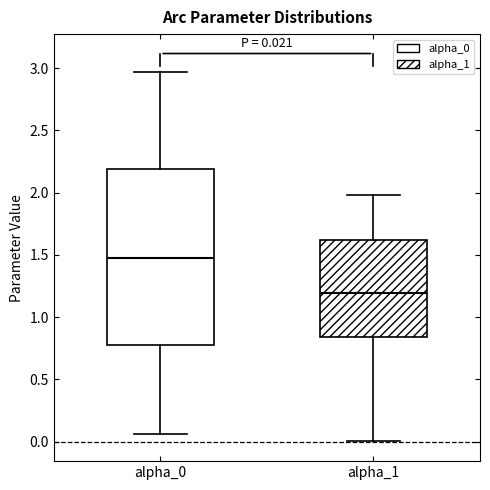

Which box is the tallest, from its lower edge to its upper edge?

alpha_0